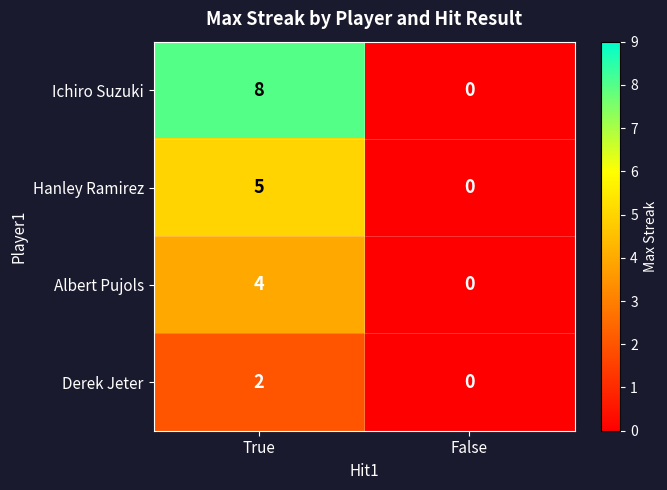

What is the spread (max minus min) of values at True?

6